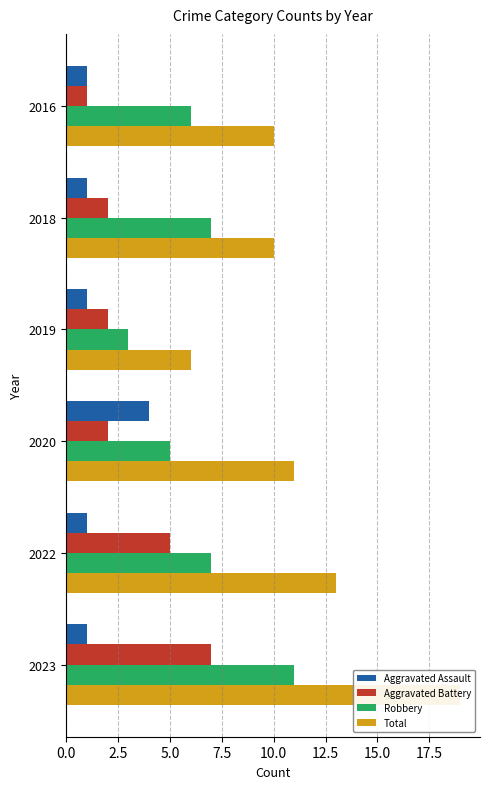

Count the Aggravated Battery values in the range 2 to 5.

4